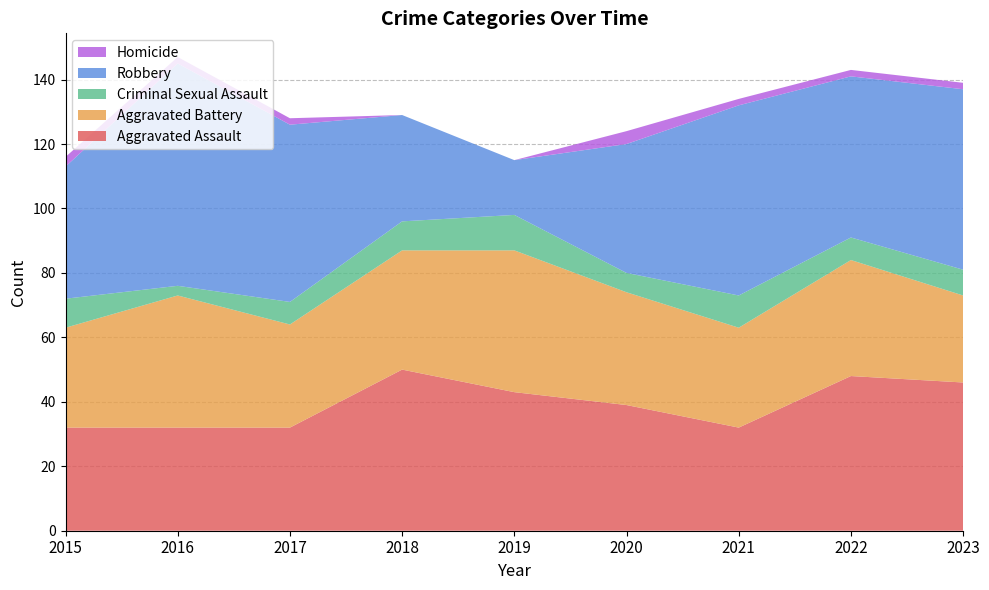

Reading left to right, extract all data points from this chart.

Aggravated Assault: 2015=32	2016=32	2017=32	2018=50	2019=43	2020=39	2021=32	2022=48	2023=46
Aggravated Battery: 2015=31	2016=41	2017=32	2018=37	2019=44	2020=35	2021=31	2022=36	2023=27
Criminal Sexual Assault: 2015=9	2016=3	2017=7	2018=9	2019=11	2020=6	2021=10	2022=7	2023=8
Robbery: 2015=41	2016=69	2017=55	2018=33	2019=17	2020=40	2021=59	2022=50	2023=56
Homicide: 2015=3	2016=2	2017=2	2018=0	2019=0	2020=4	2021=2	2022=2	2023=2